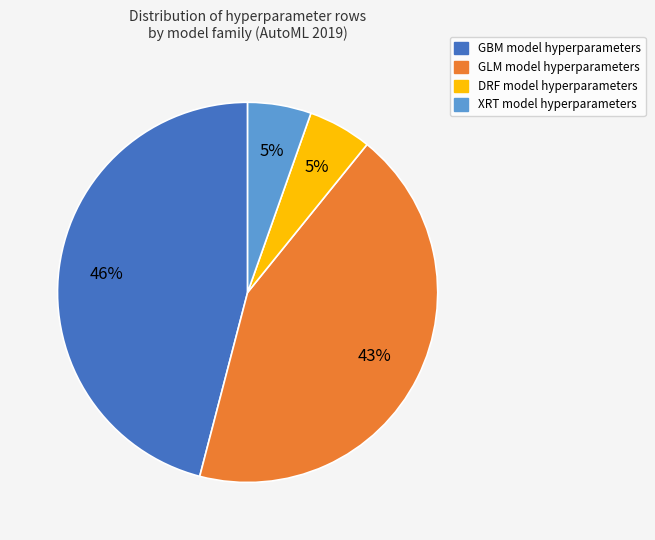

Does any single category account for the majority?

No